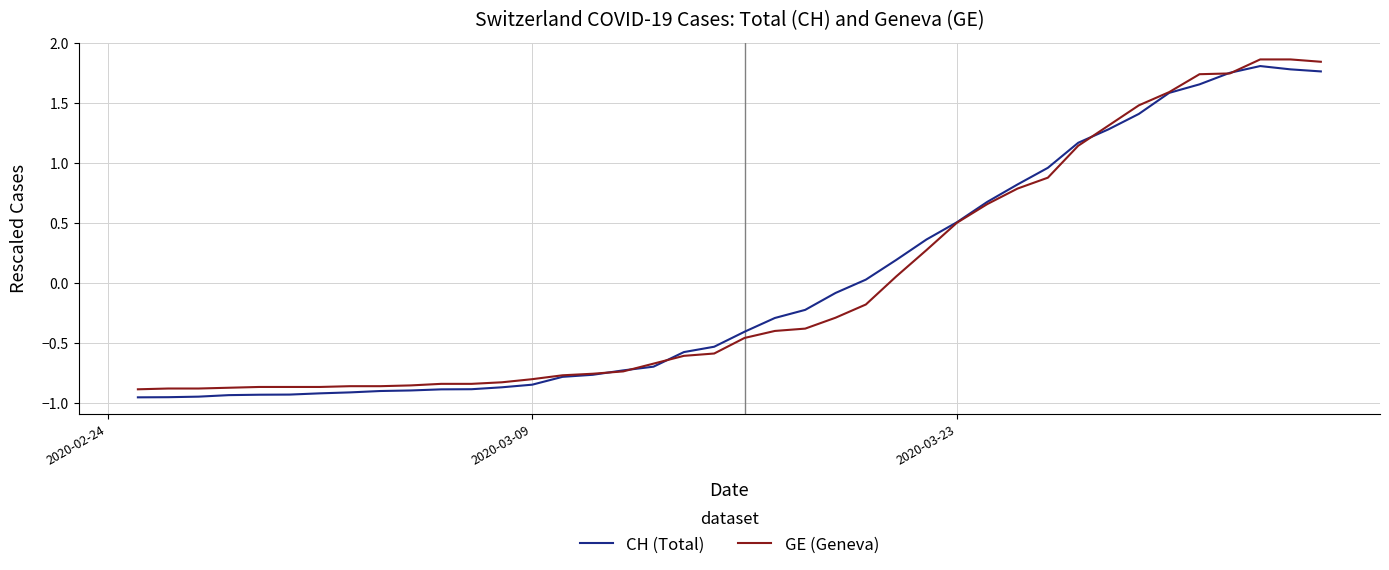

After their last crossing, which series has the higher values: GE (Geneva) or CH (Total)?

GE (Geneva)